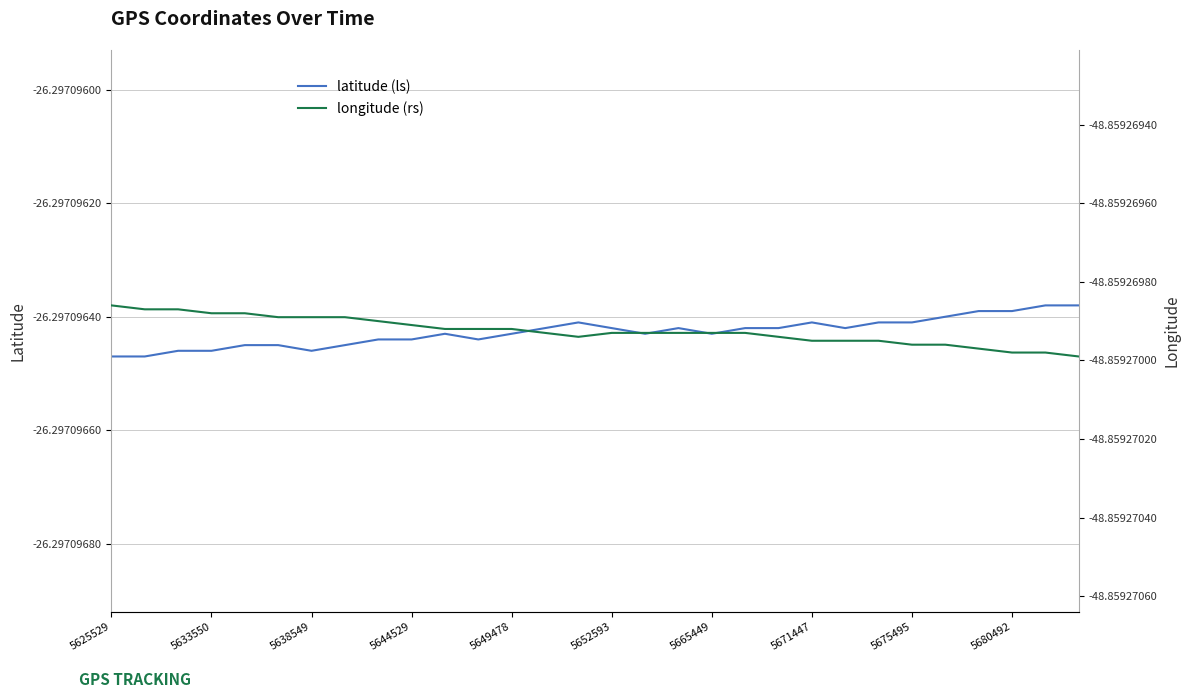

In latitude (ls), how many points are lower than both neighbors (excluding endpoints)?

5